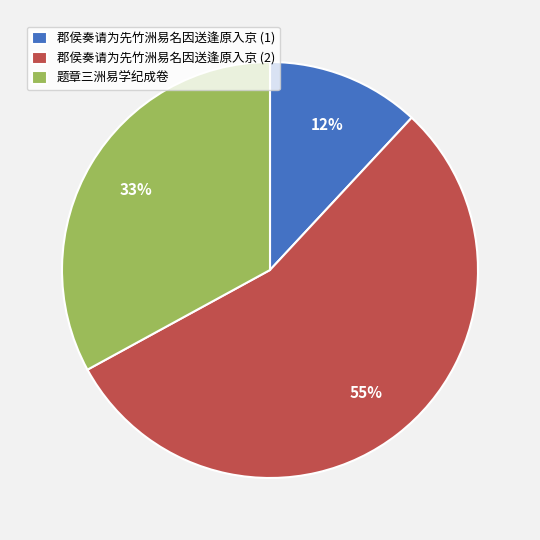

Between 郡侯奏请为先竹洲易名因送逢原入京 (1) and 题章三洲易学纪成卷, which is larger?

题章三洲易学纪成卷